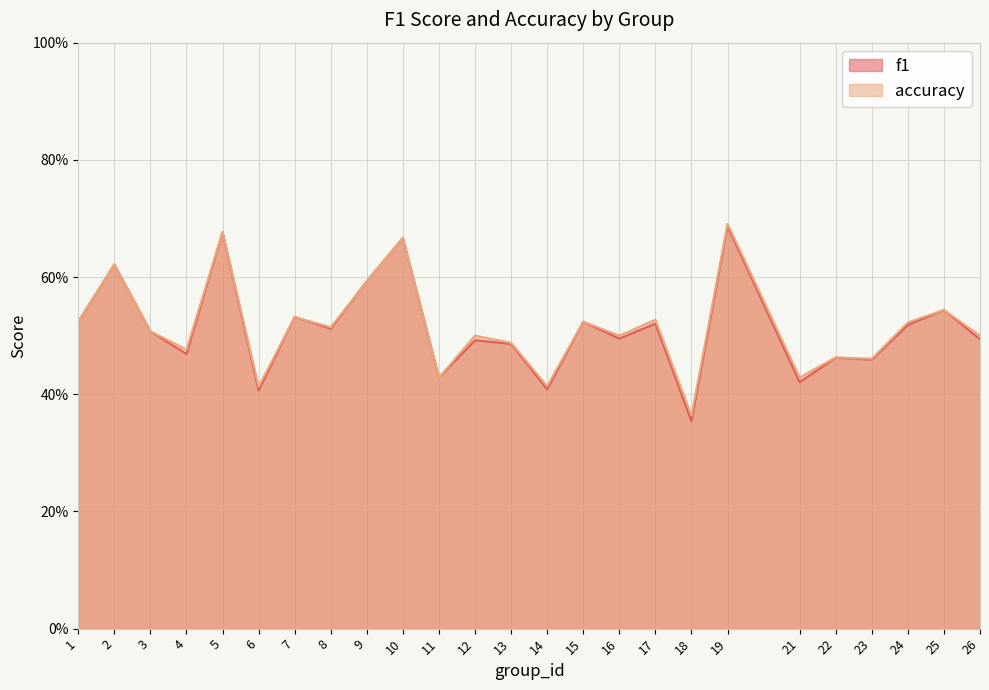

What is the value of the accuracy point at the 16th from the left?

0.5